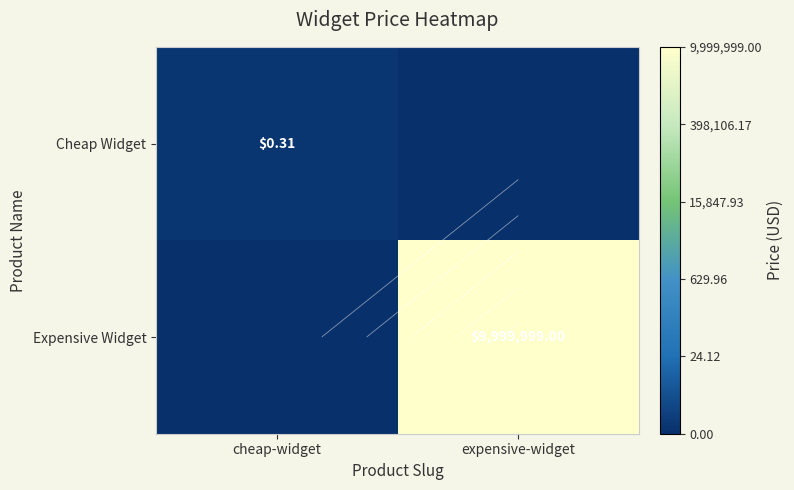

At which label is Expensive Widget closest to 8?

cheap-widget